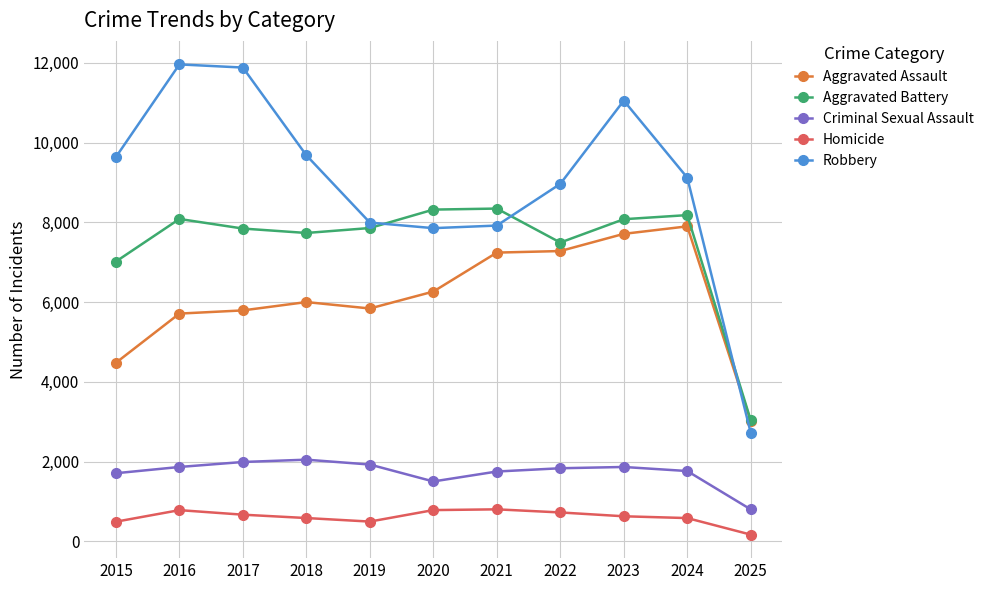

True or false: Aggravated Battery and Homicide intersect in this chart.

False